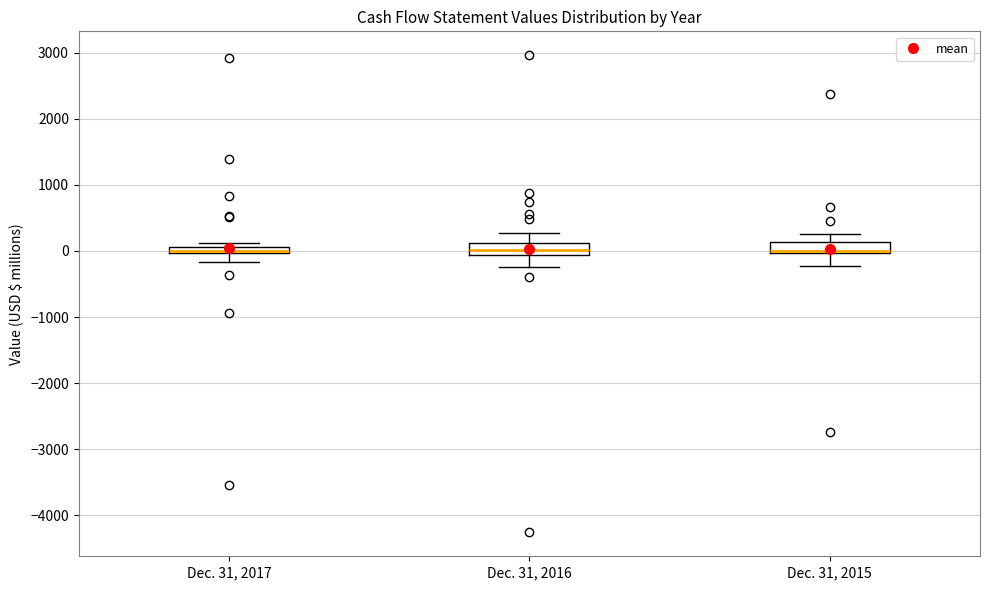

Where is the upper edge of the box for Dec. 31, 2015 on the y-axis? The values are not printed on the chart, so give them approximately, as read against the axis.

100